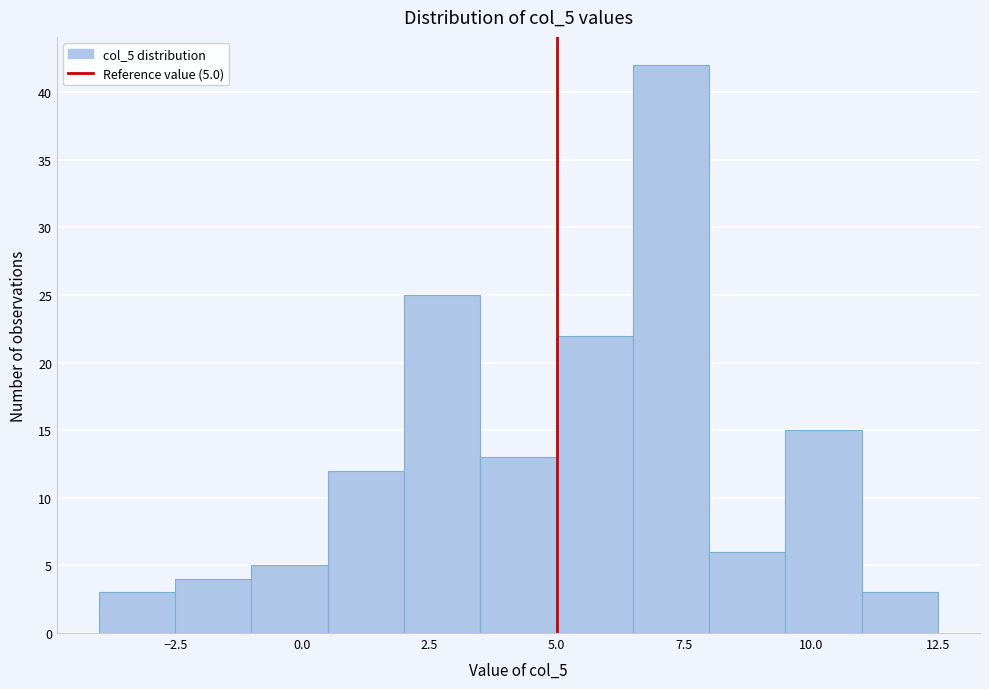

Read against the x-axis, roughly where is the centre of the tallest bar?

7.5